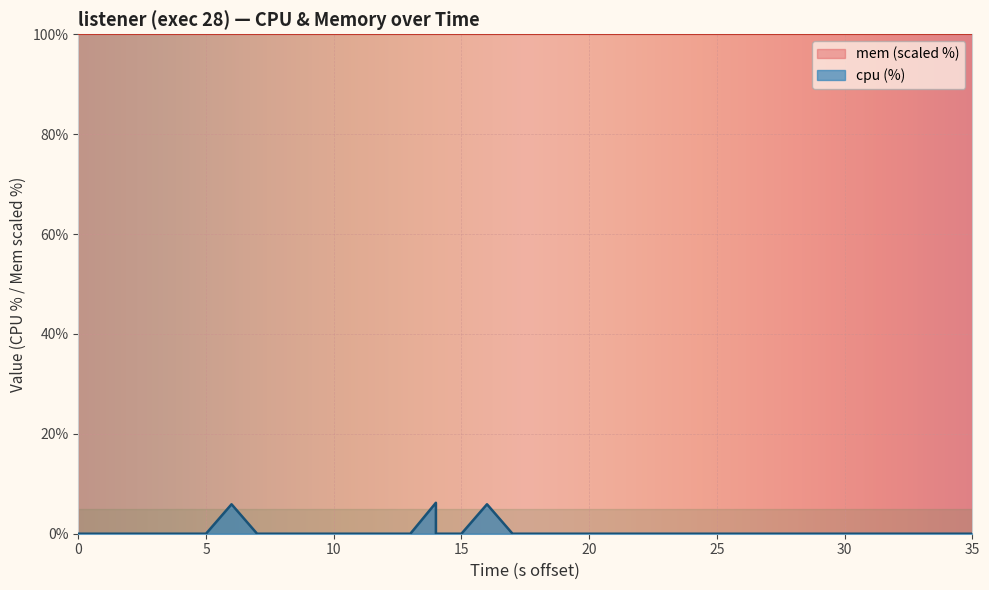

What is the average value?

0.5